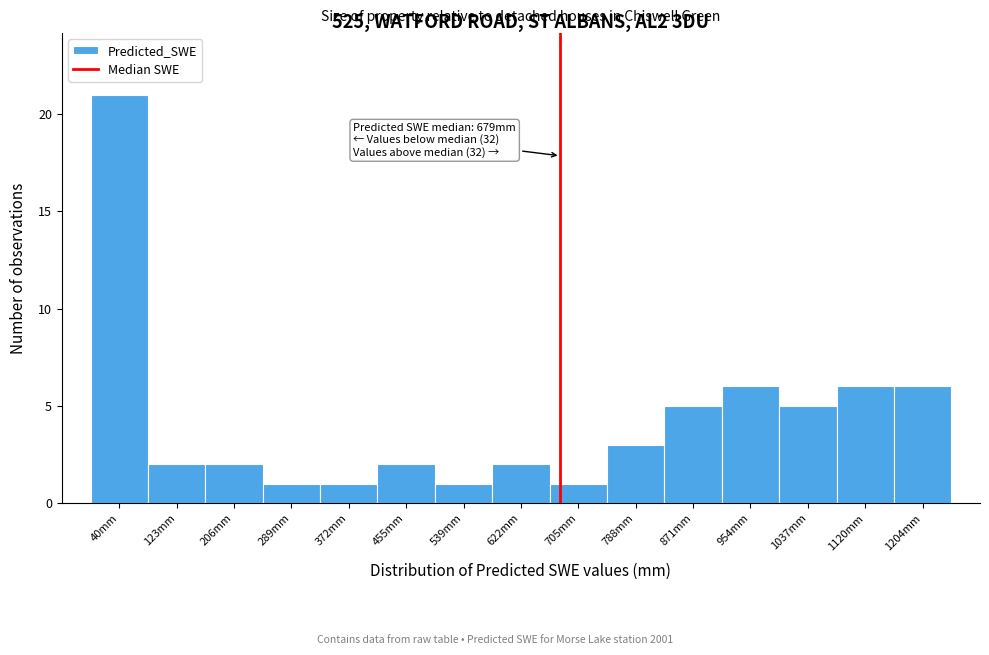

Over which range of the x-axis is the bar tallest?

0 to 80